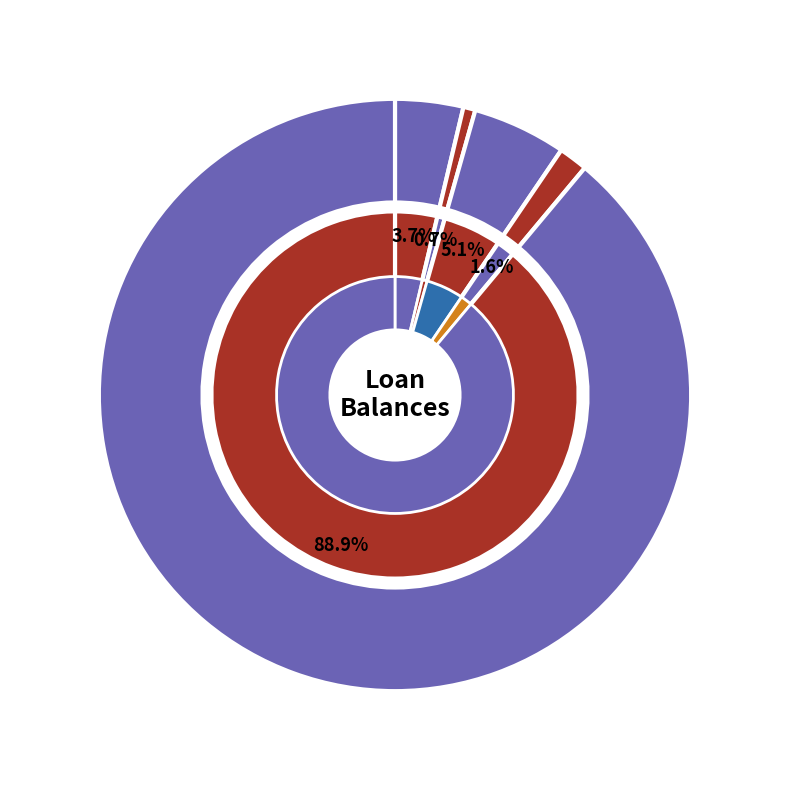

To the nearest percent, what is the average slice percentage?

20%